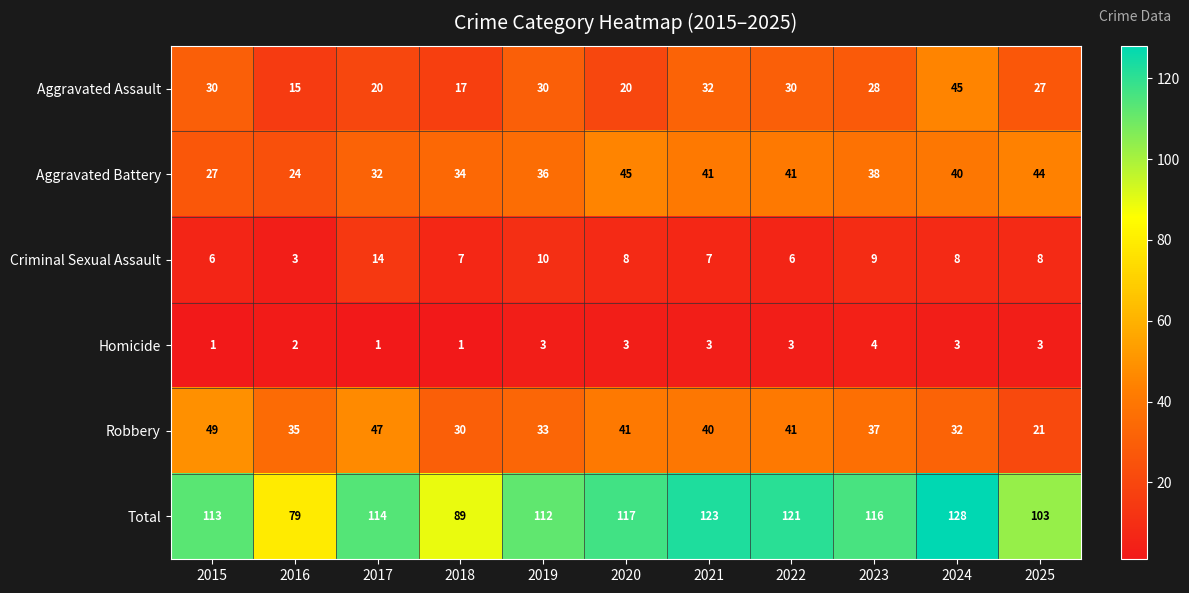

True or false: Total has a value of 121 at 2022.

True